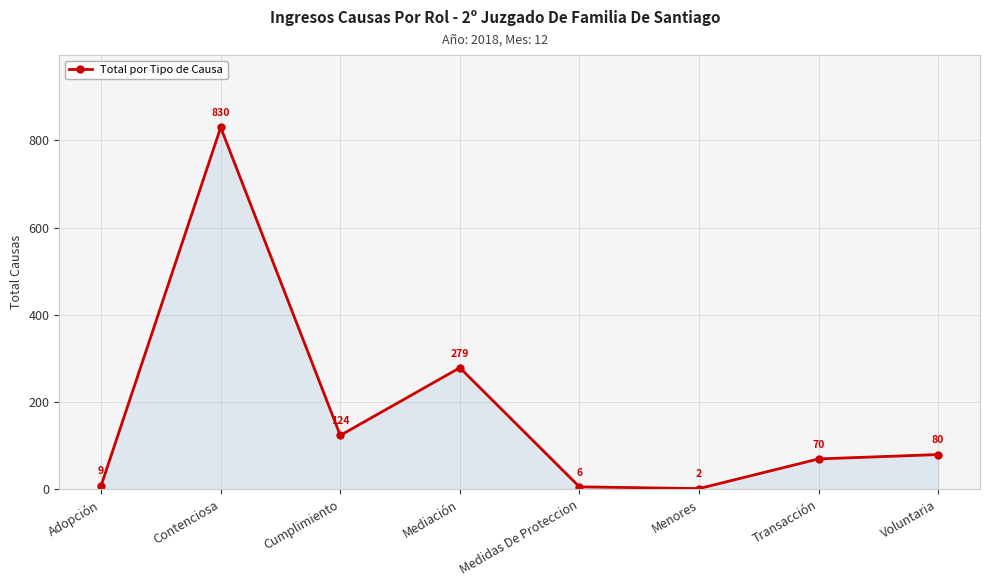

Where is the first local minimum?

Cumplimiento